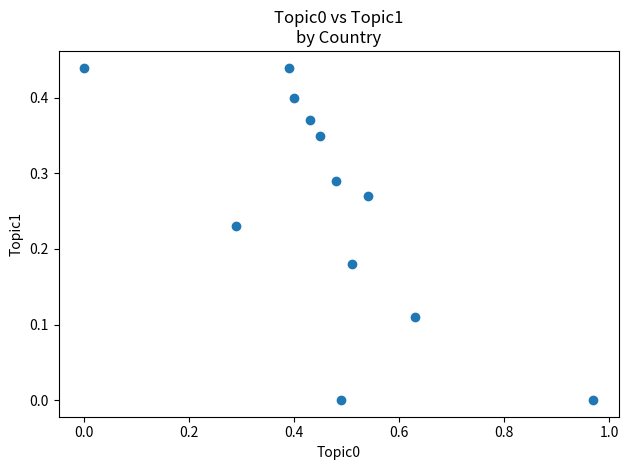

What is the range of X values (max minus min)?

1.0